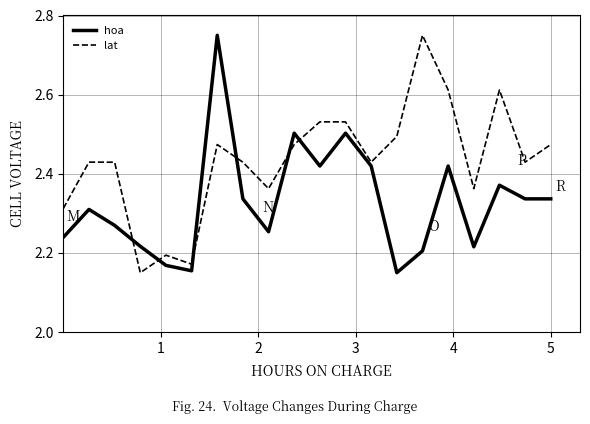

Is this an area chart (filled region under the line)?

No